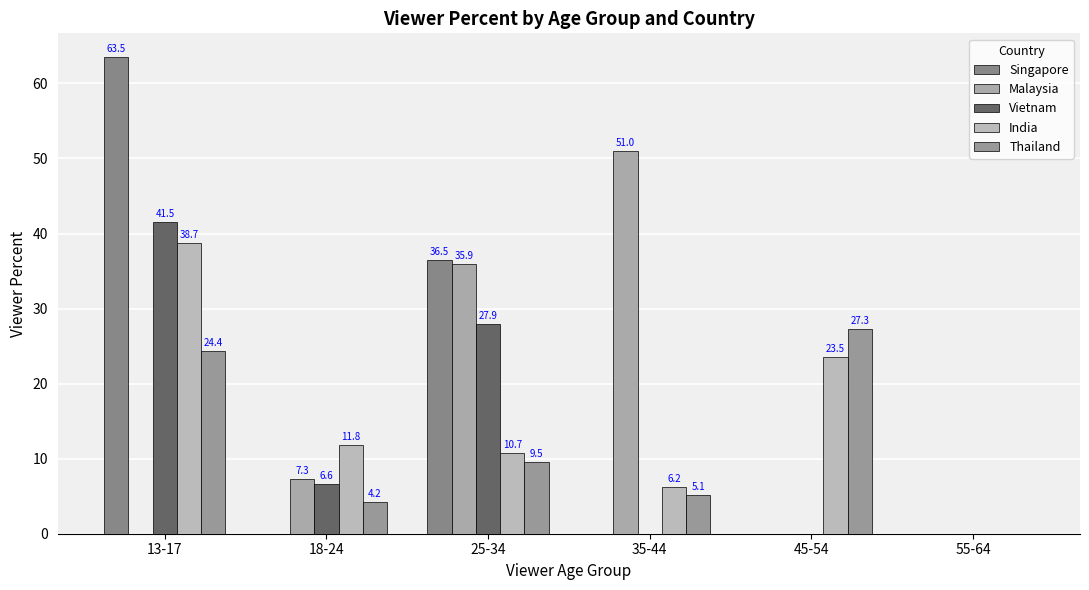

What is the sum of all Vietnam values?

76.0